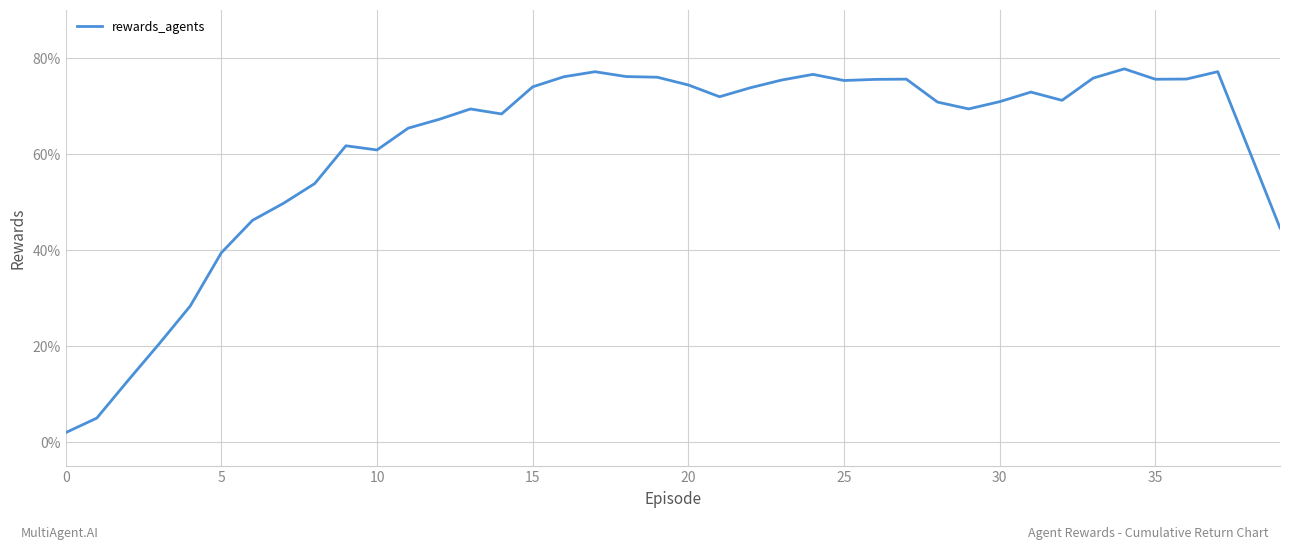

What is the minimum value shown in the chart?

2.0